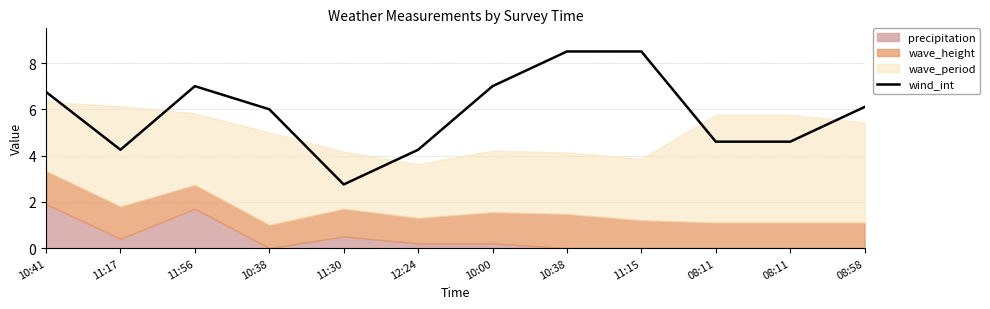

Reading right to left, extract all data points from this chart.

6.1	4.6	4.6	8.5	8.5	7.0	4.2	2.8	6.0	7.0	4.2	6.8